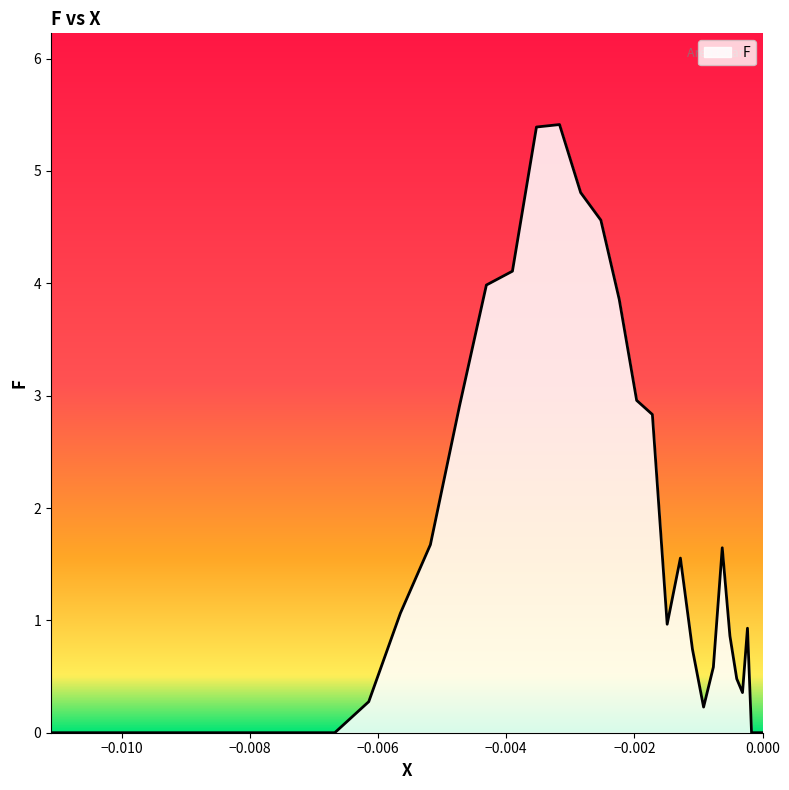

What is the difference between the maximum and minimum values?

5.4